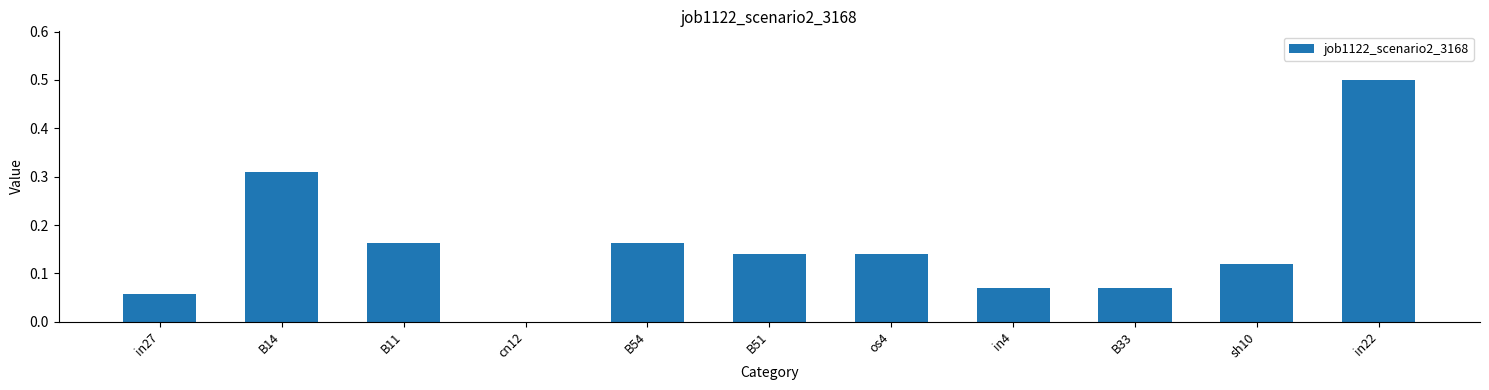

What is the sum of all values?

1.7